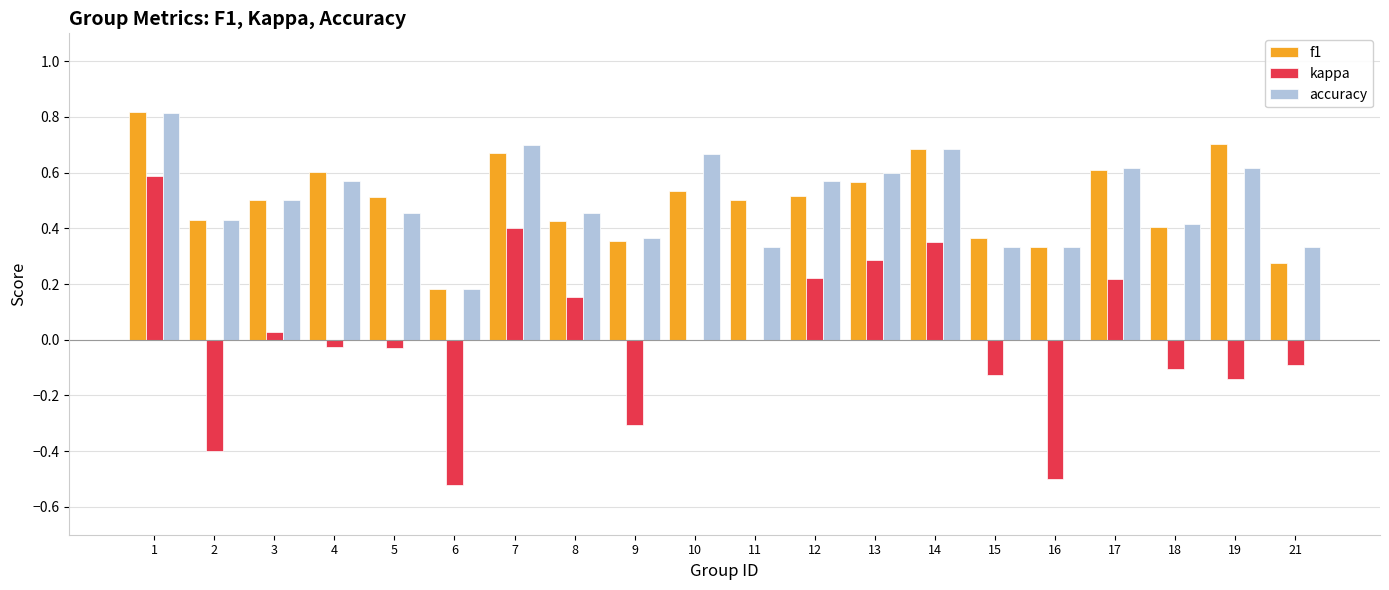

Between 4 and 14, which series saw the biggest shift?

kappa